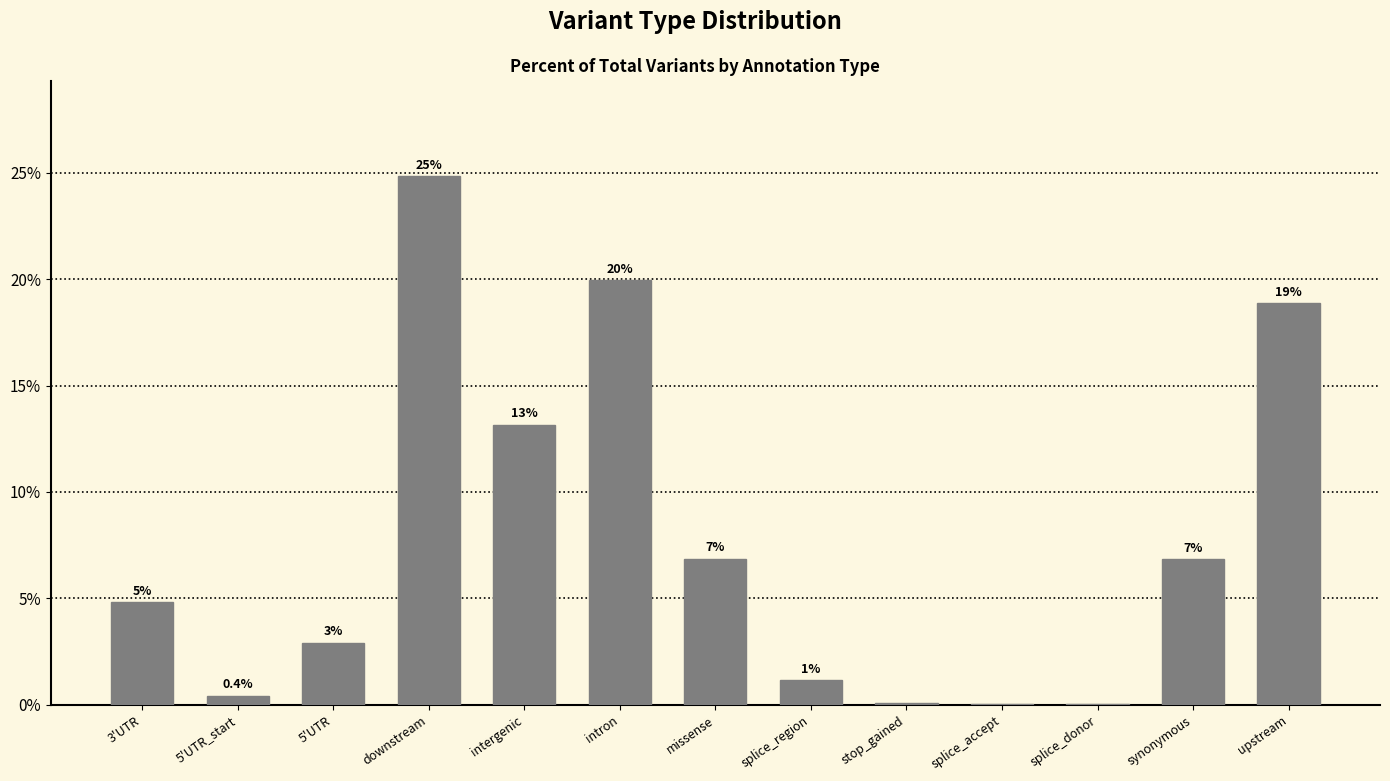

What is the value of the 7th bar from the left?

0.1